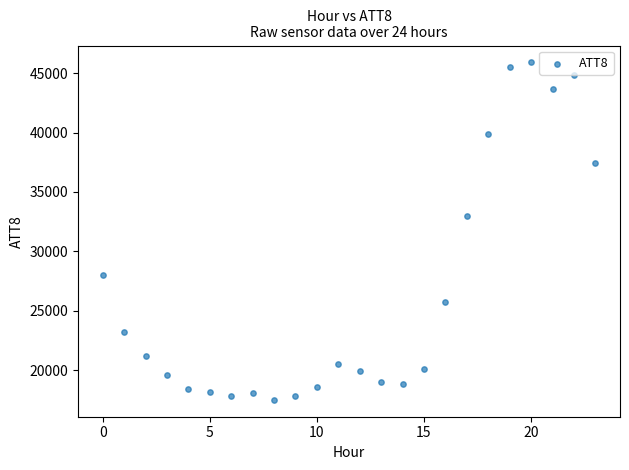

What Y value in the scatter plot is closest to 31700?

33000